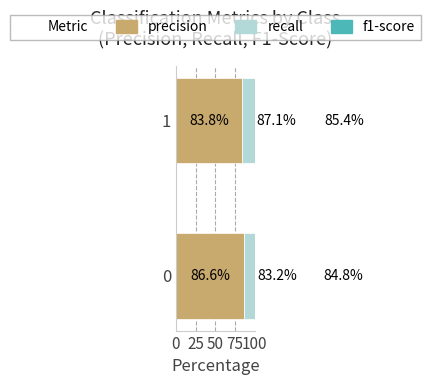

Does the chart contain any negative values?

No